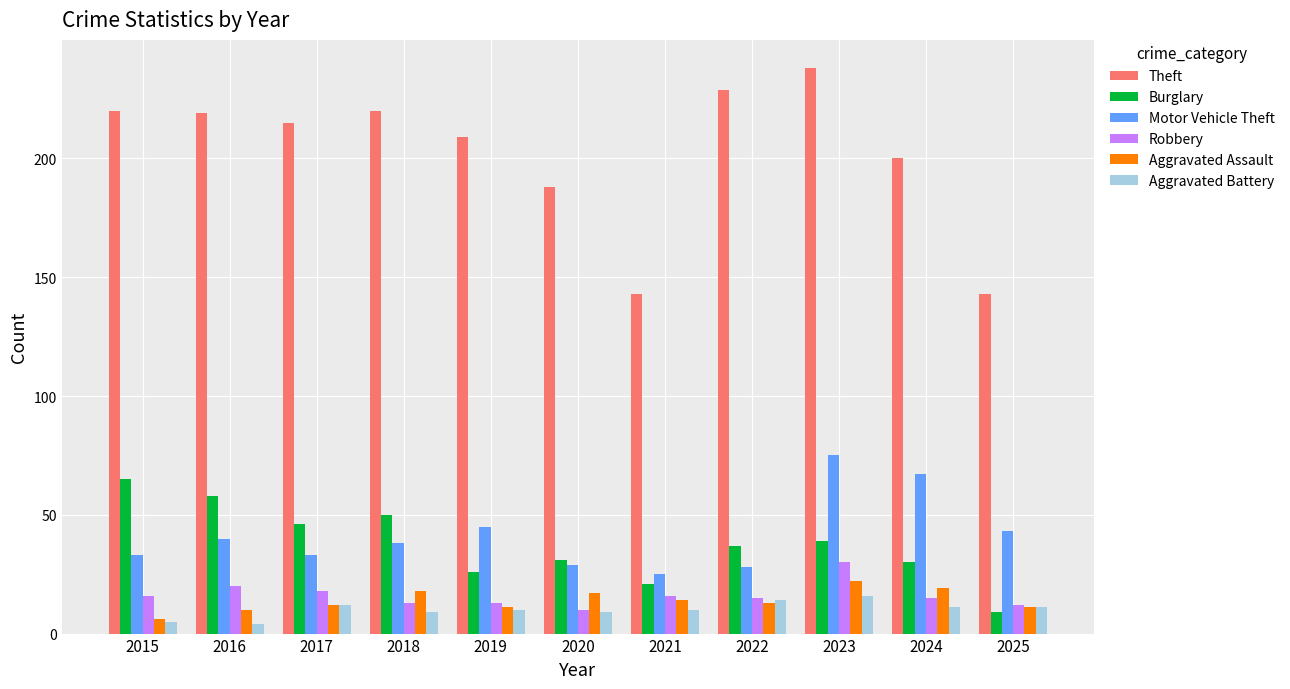

How many data points does each series have?

11